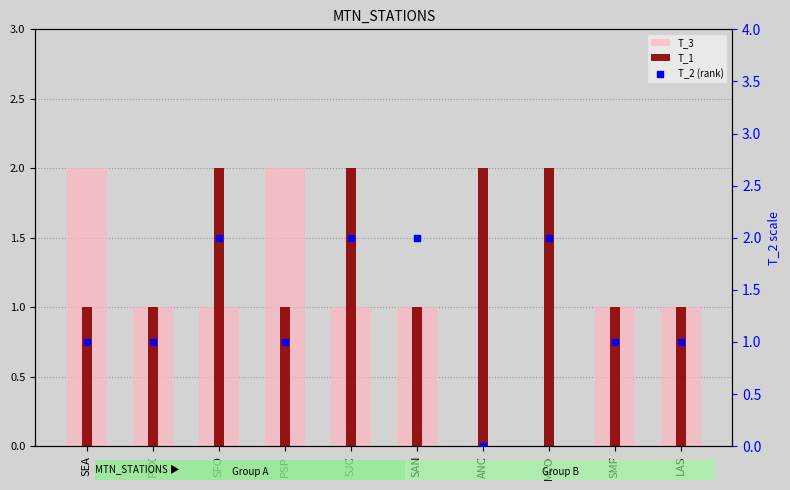

What is the total value across all series at SAN?

4